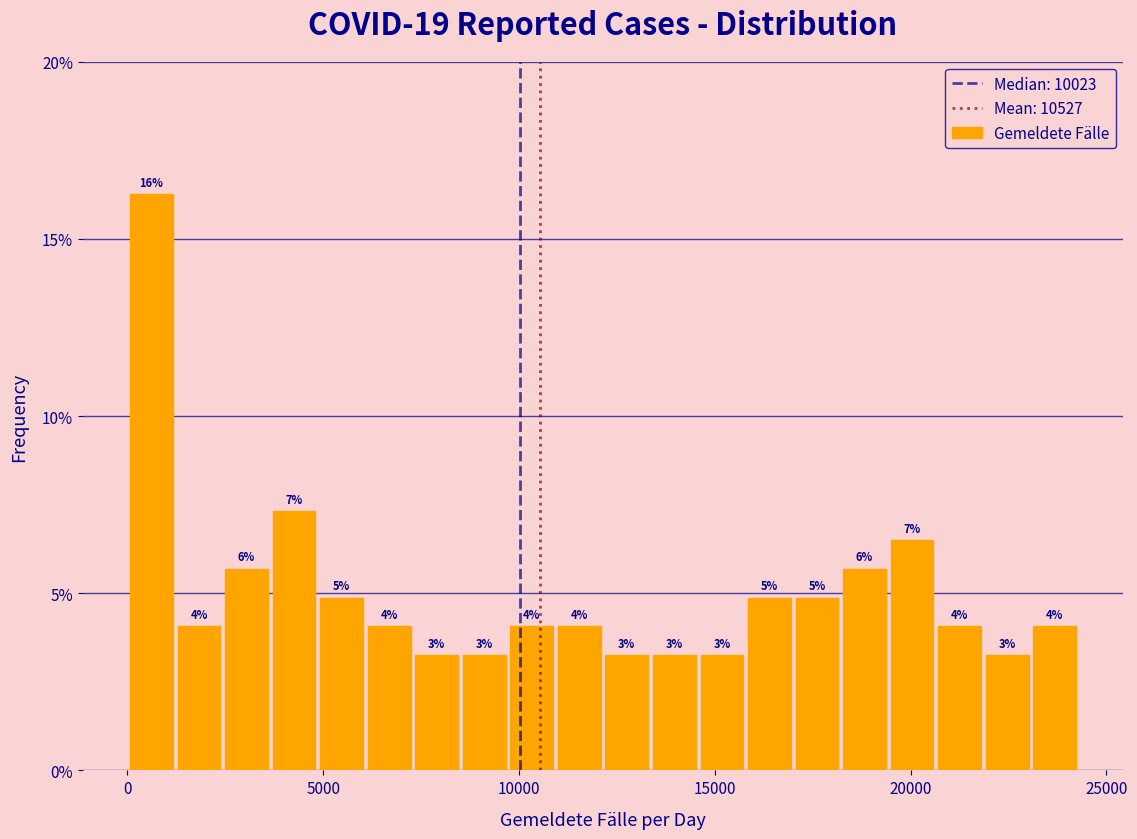

Read against the x-axis, roughly where is the centre of the tallest bar?

500